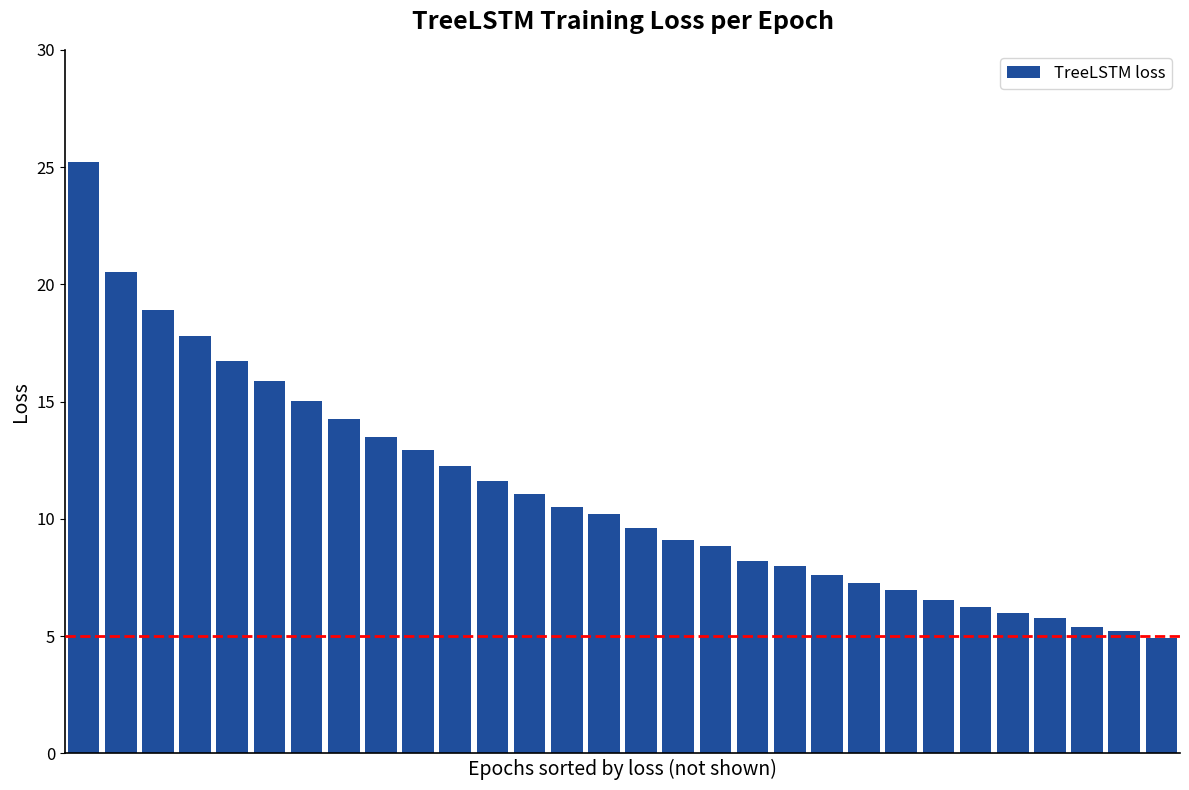

How many bars are there in total?

30